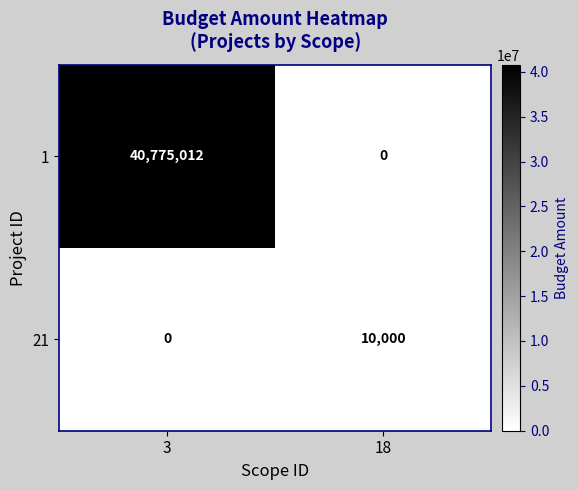

Reading left to right, list all the values displayed in this chart.

1: 3=40775012	18=0
21: 3=0	18=10000